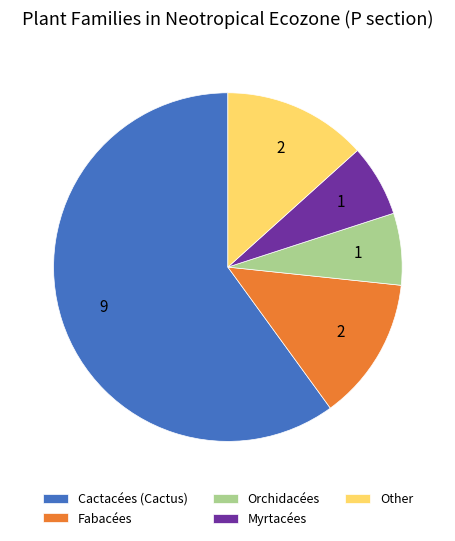

How many slices are in this pie chart?

5